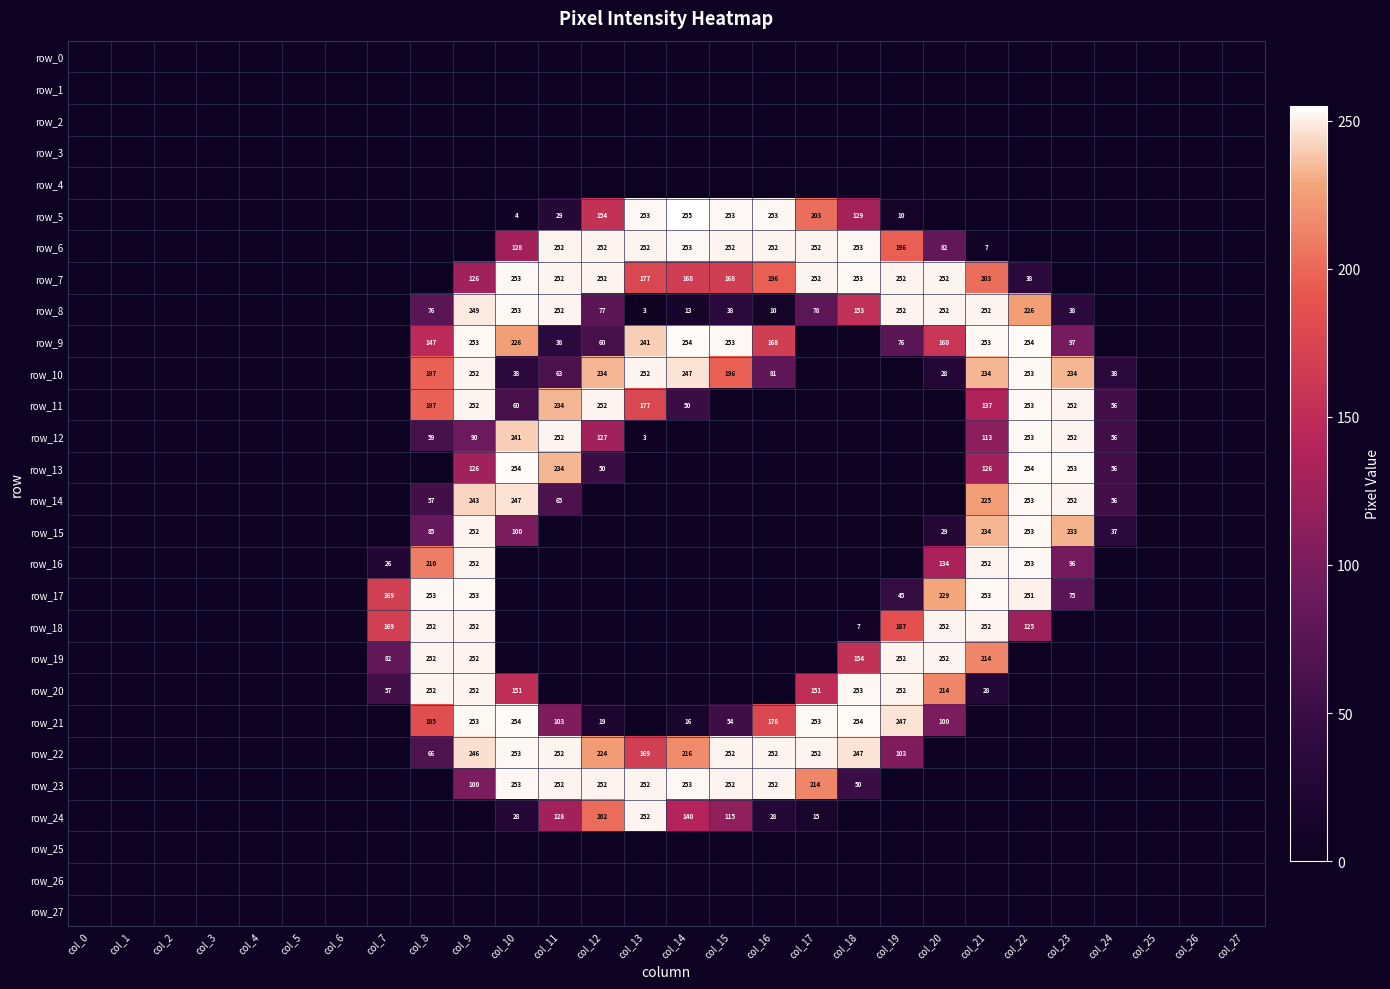

Which has a higher value, col_9 or col_4?

col_9